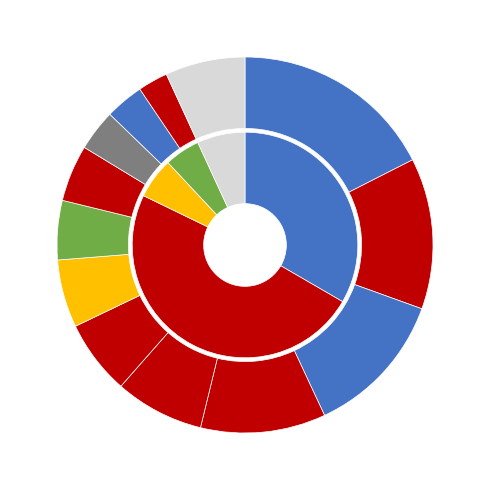

What is the change in value from TI to VS?

-93